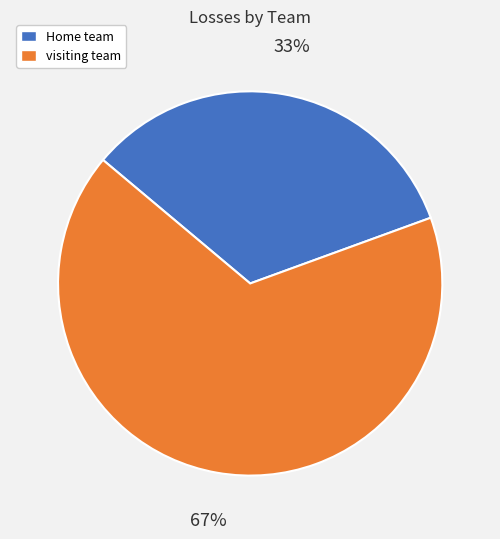

To the nearest percent, what portion does Home team represent?

33%